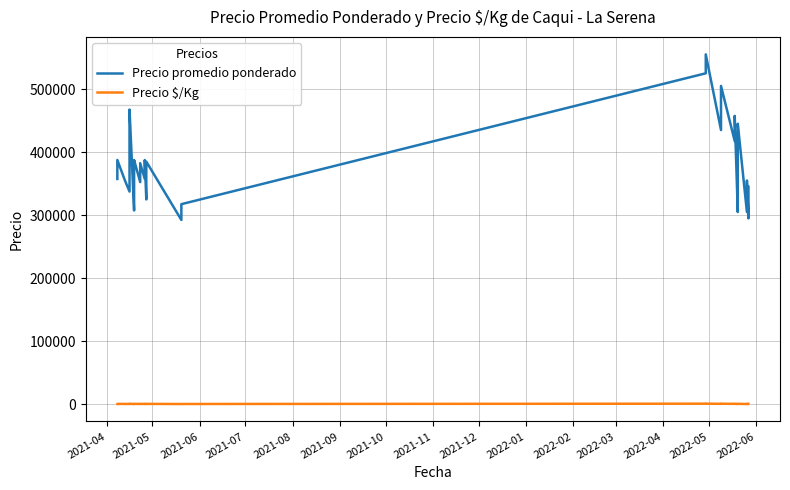

Is the value of Precio $/Kg at 2021-10 greater than the value of Precio promedio ponderado at 2021-08?

No